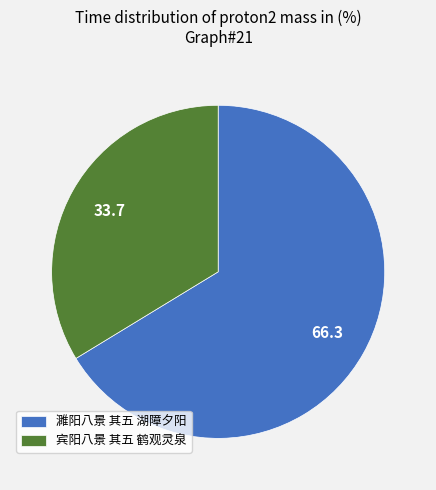

Combined, do 宾阳八景 其五 鹤观灵泉 and 濉阳八景 其五 湖障夕阳 account for over 50%?

Yes